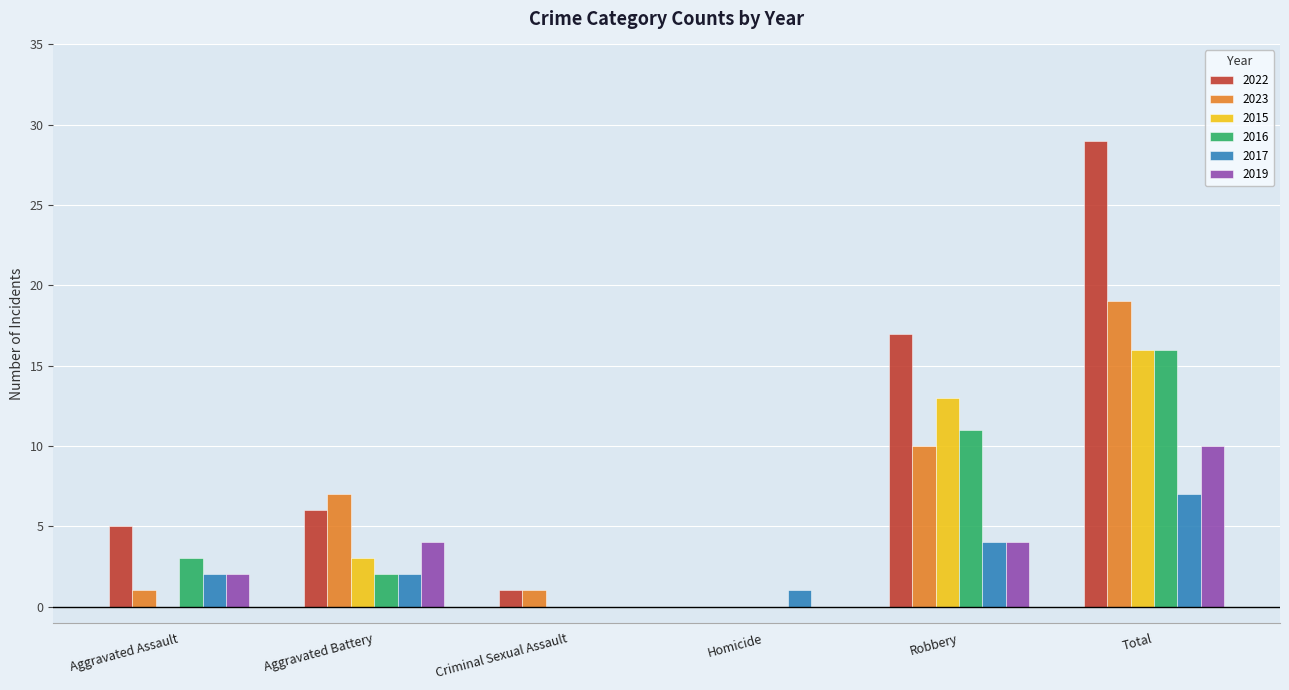

What are all the series names shown in the legend?

2022, 2023, 2015, 2016, 2017, 2019